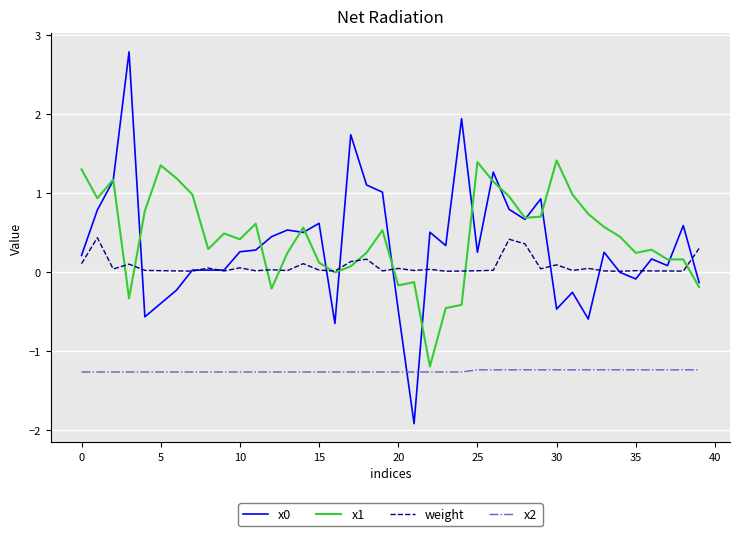

Does the chart display data point markers on the line(s)?

No